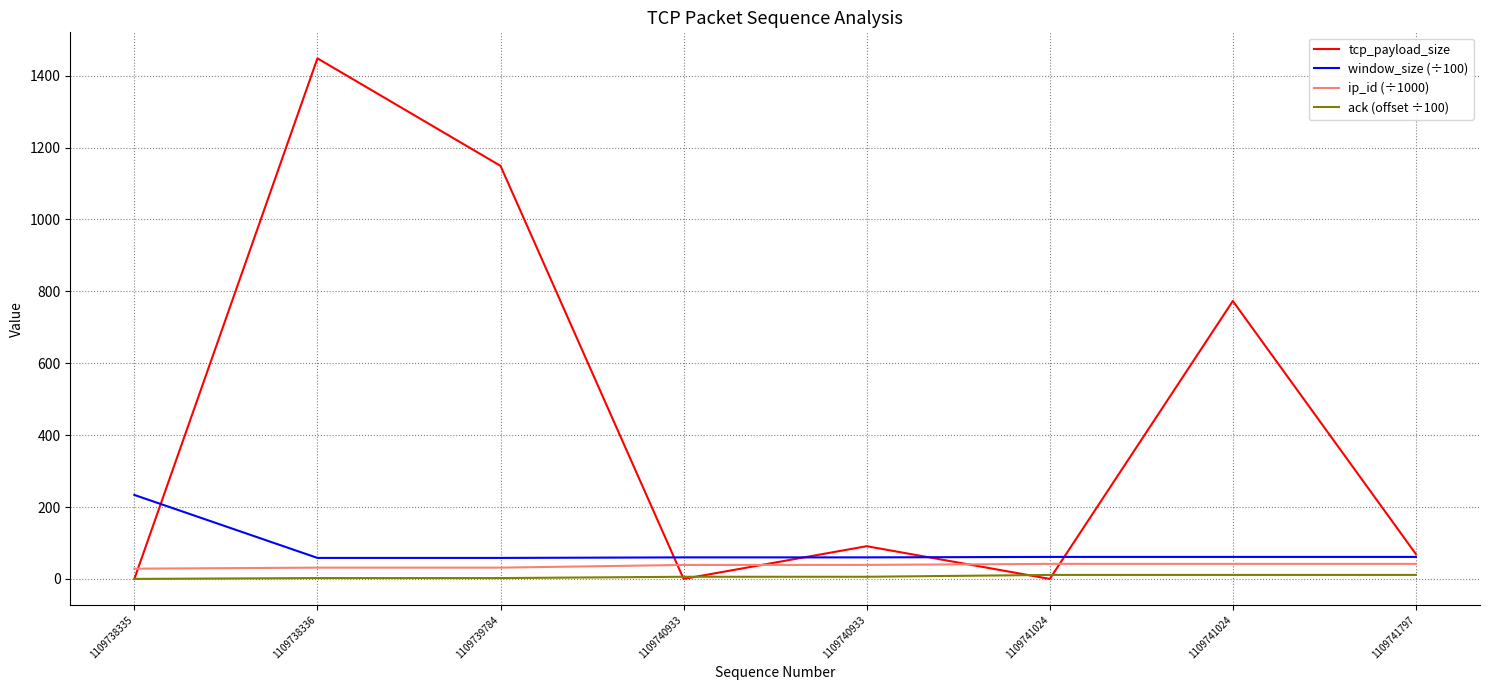

What is the difference between the maximum and minimum values in the tcp_payload_size series?

1448.0